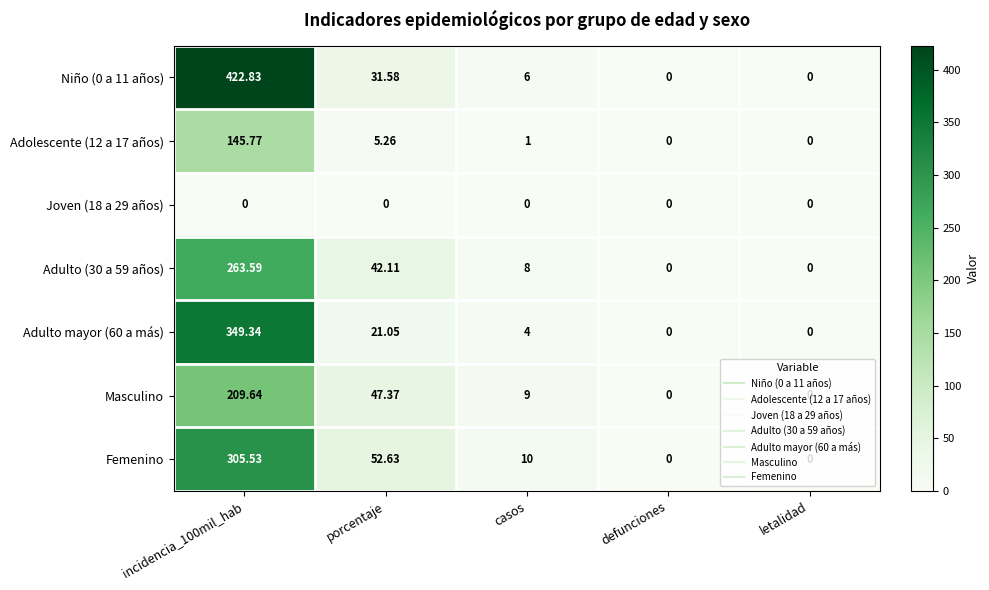

At which label is Femenino closest to 152?

porcentaje